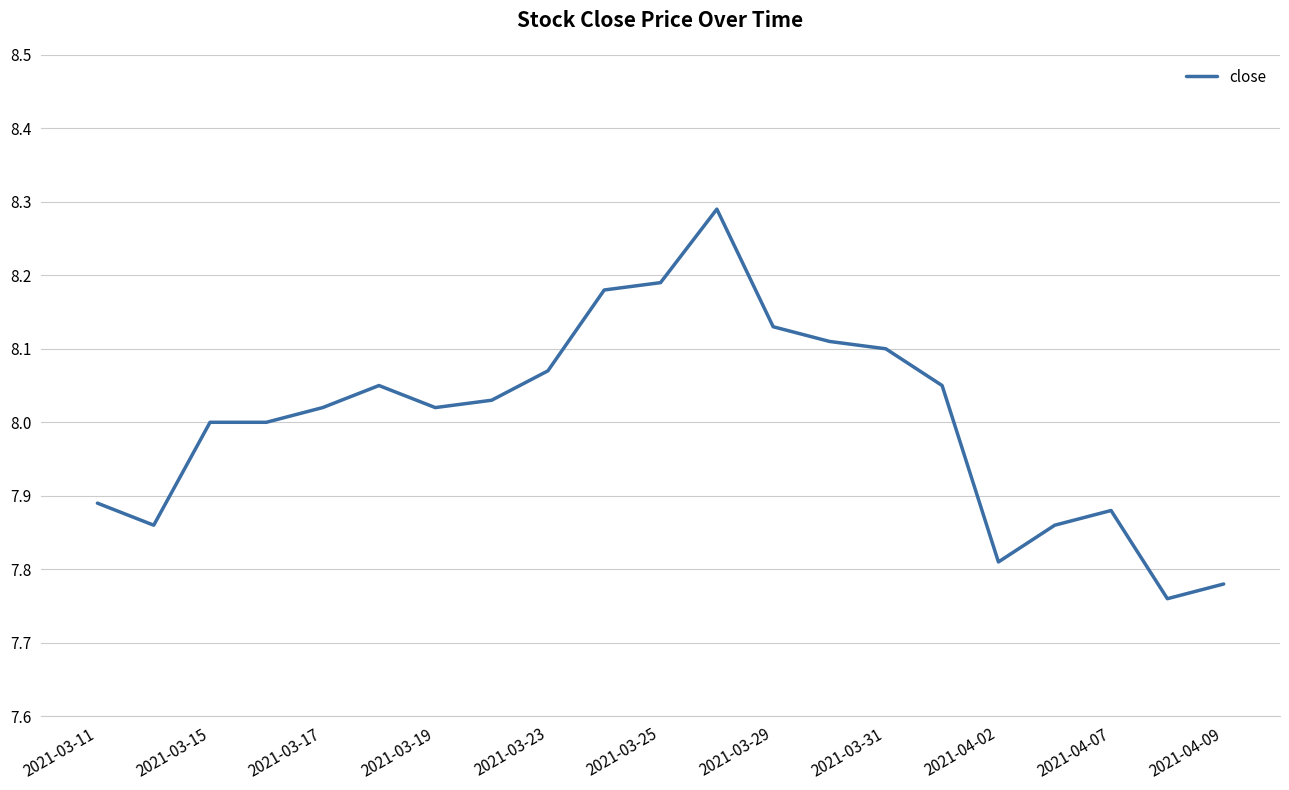

What is the difference between the maximum and minimum values?

0.5